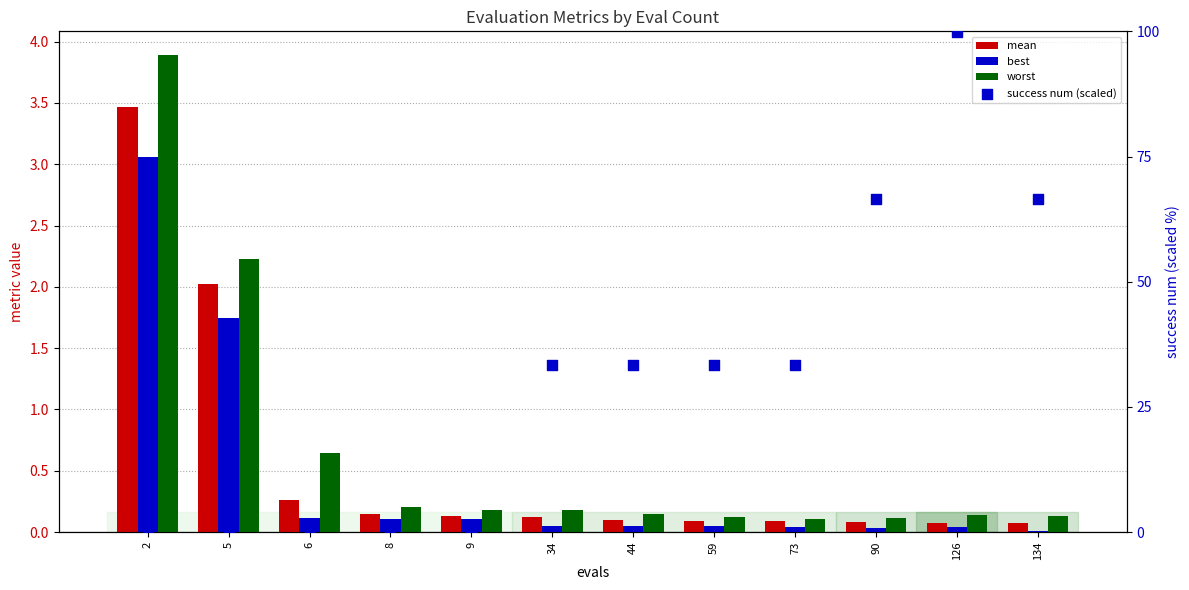

Which series has the widest spread of Y values?

success num (scaled)